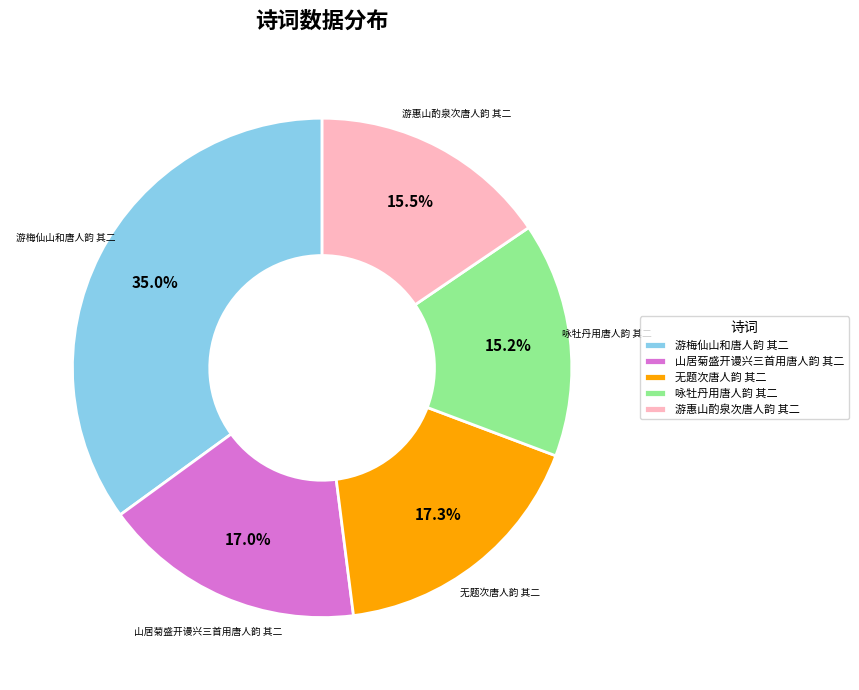

To the nearest percent, what is the difference between the 游惠山酌泉次唐人韵 其二 and 无题次唐人韵 其二 slice percentages?

2%